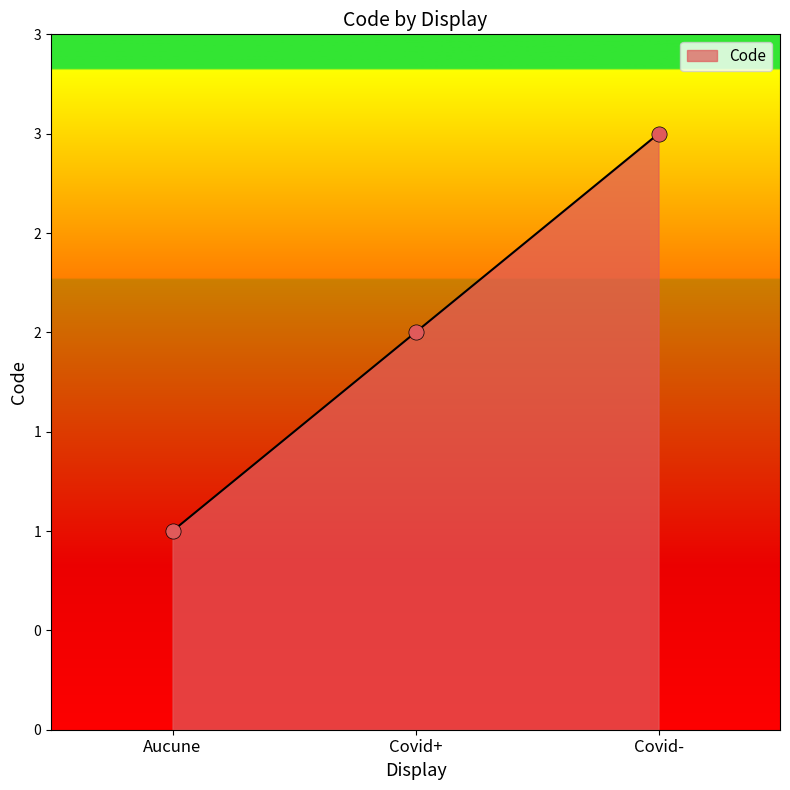

Does the chart have visible grid lines?

No